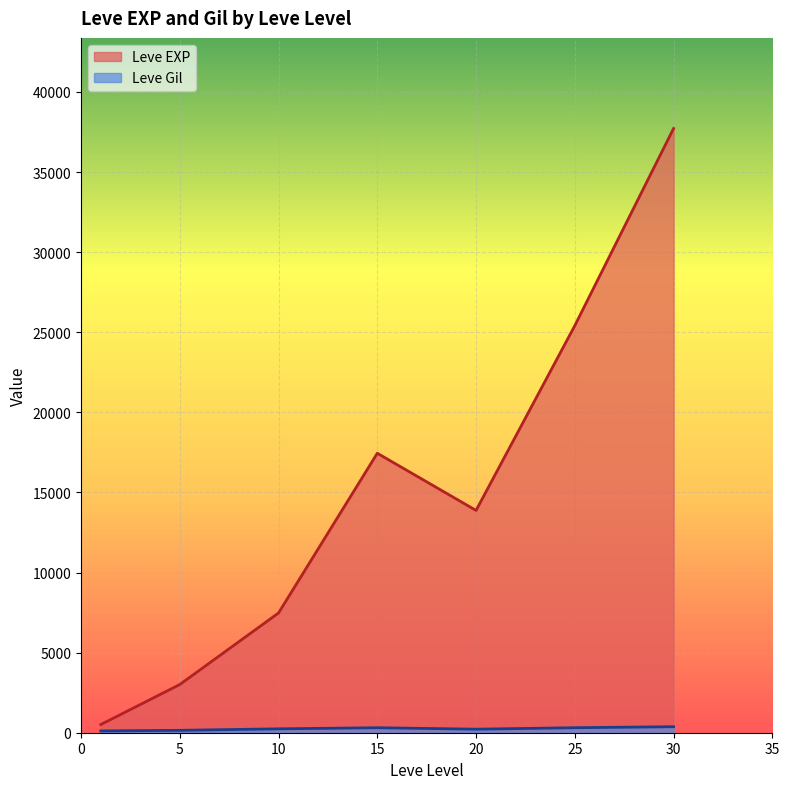

How many distinct data groups are displayed?

2